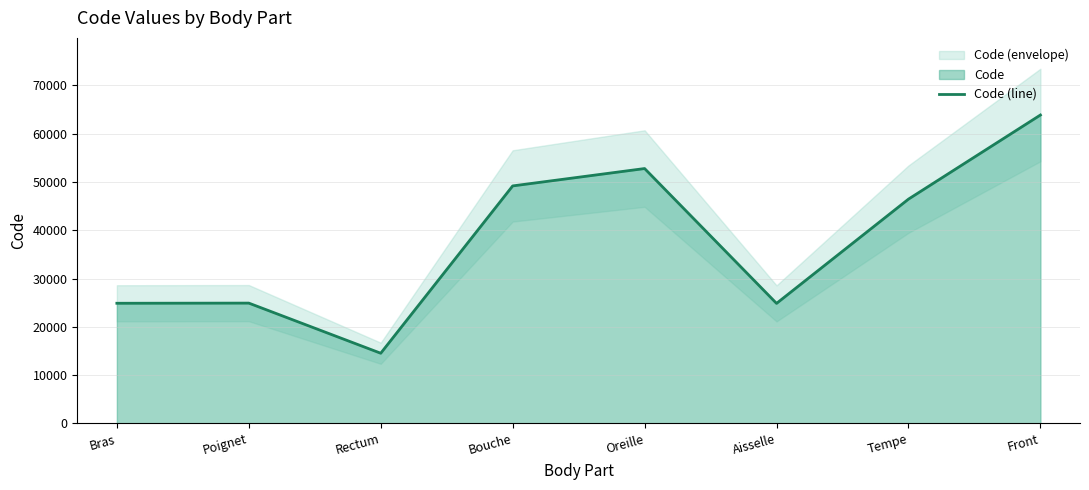

At which category does the data reach its first local valley?

Rectum